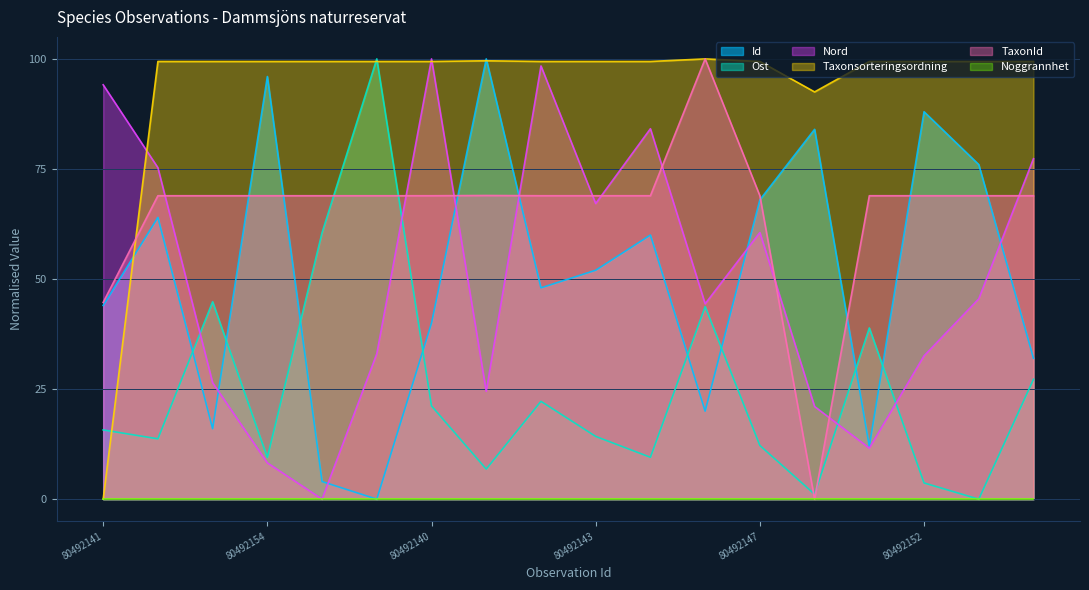

At which label does TaxonId reach its minimum?

80492151